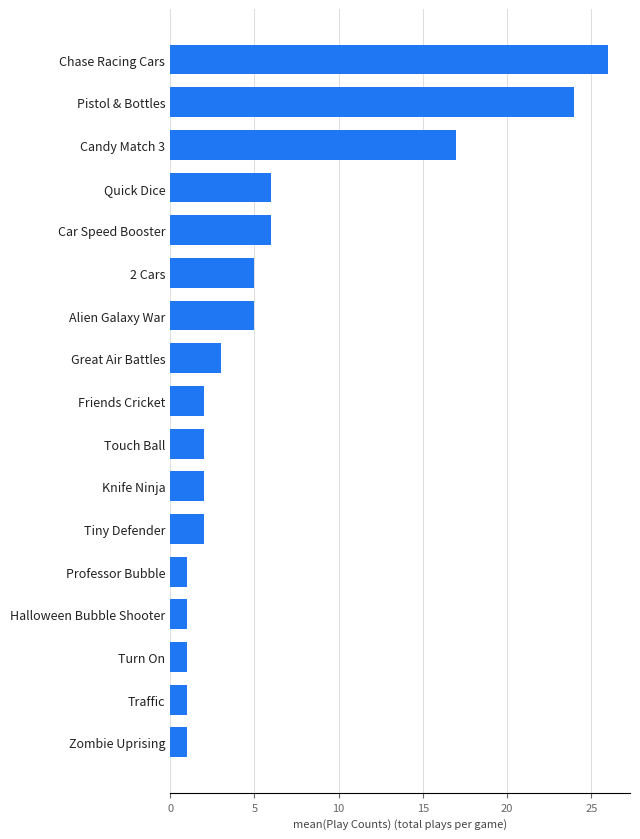

Reading top to bottom, transcribe all the data shown in this chart.

26	24	17	6	6	5	5	3	2	2	2	2	1	1	1	1	1